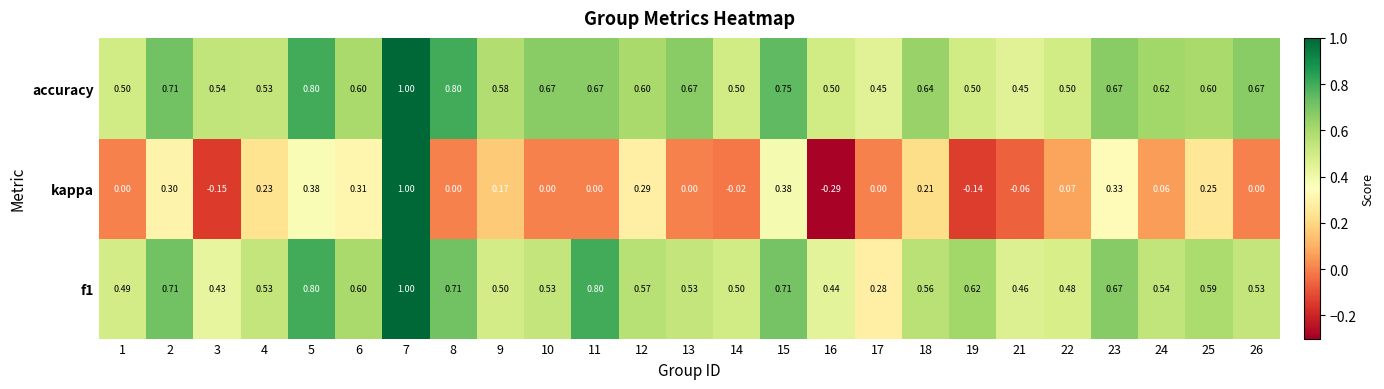

Between 4 and 16, which series saw the biggest shift?

kappa